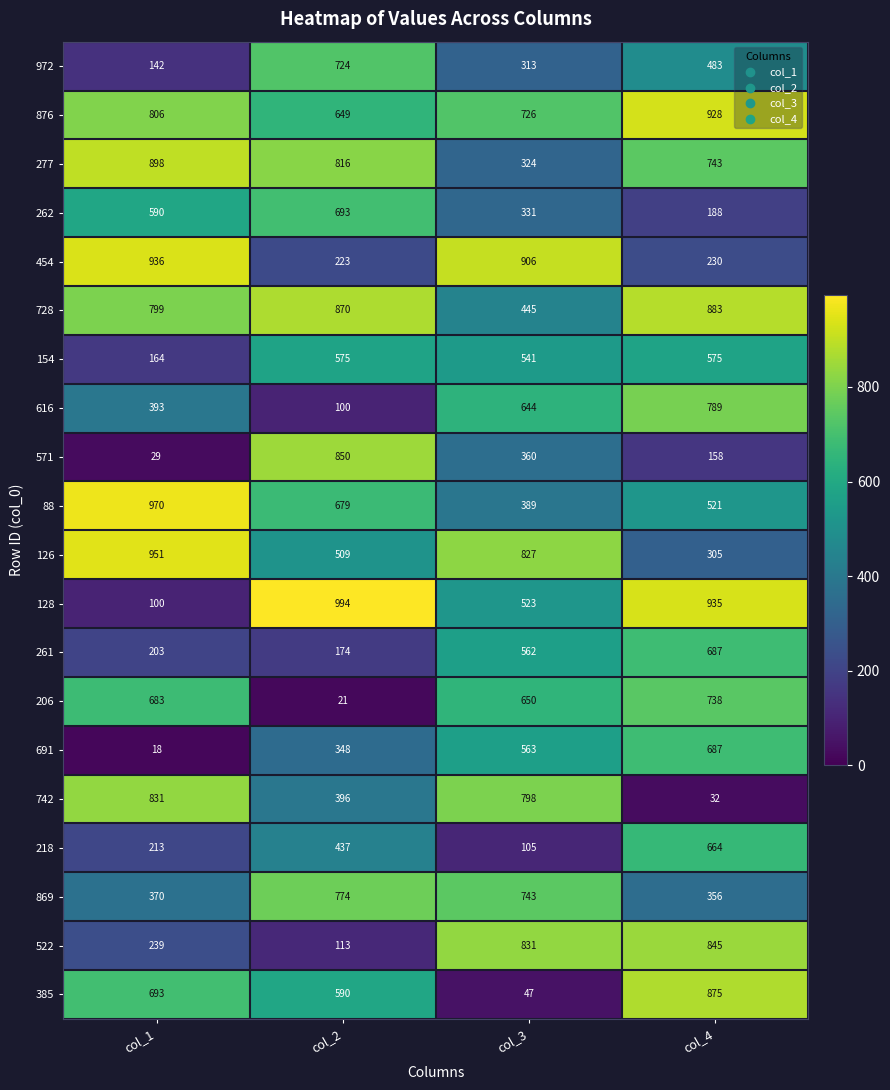

What is the smallest value displayed?

18